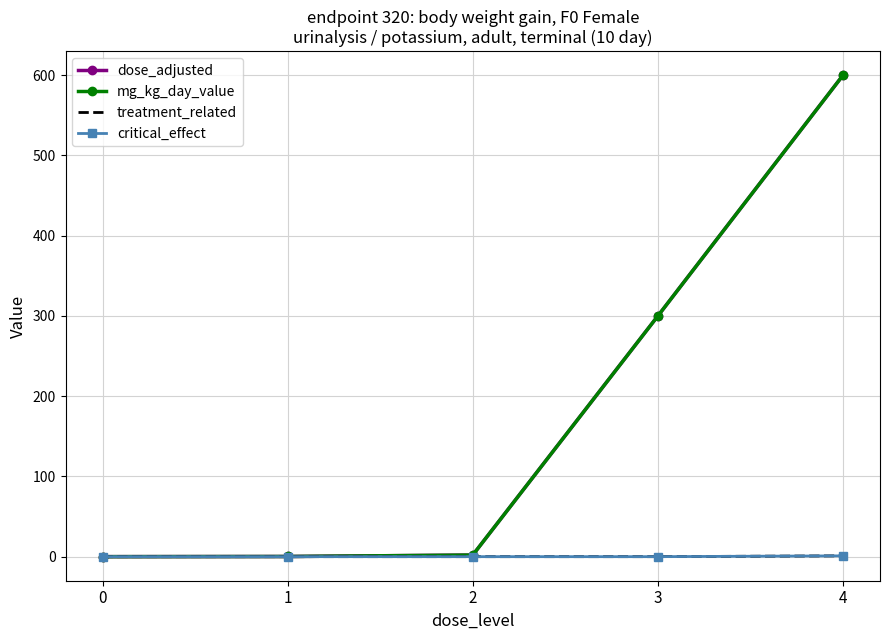

What are all the series names shown in the legend?

dose_adjusted, mg_kg_day_value, treatment_related, critical_effect